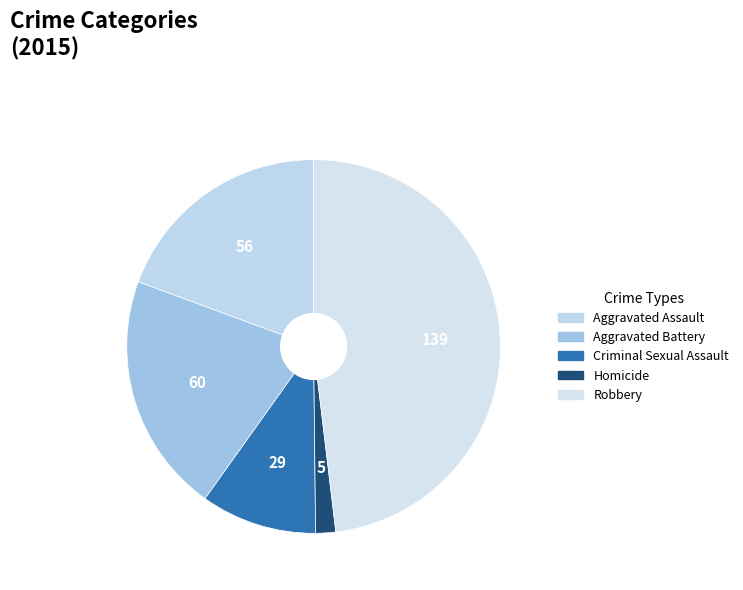

Which category has the smallest portion of the pie?

Homicide